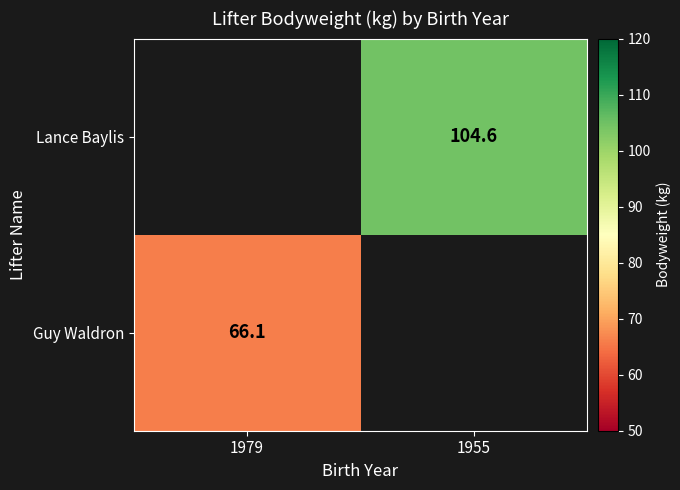

True or false: Guy Waldron has a value of 66.1 at 1979.

True